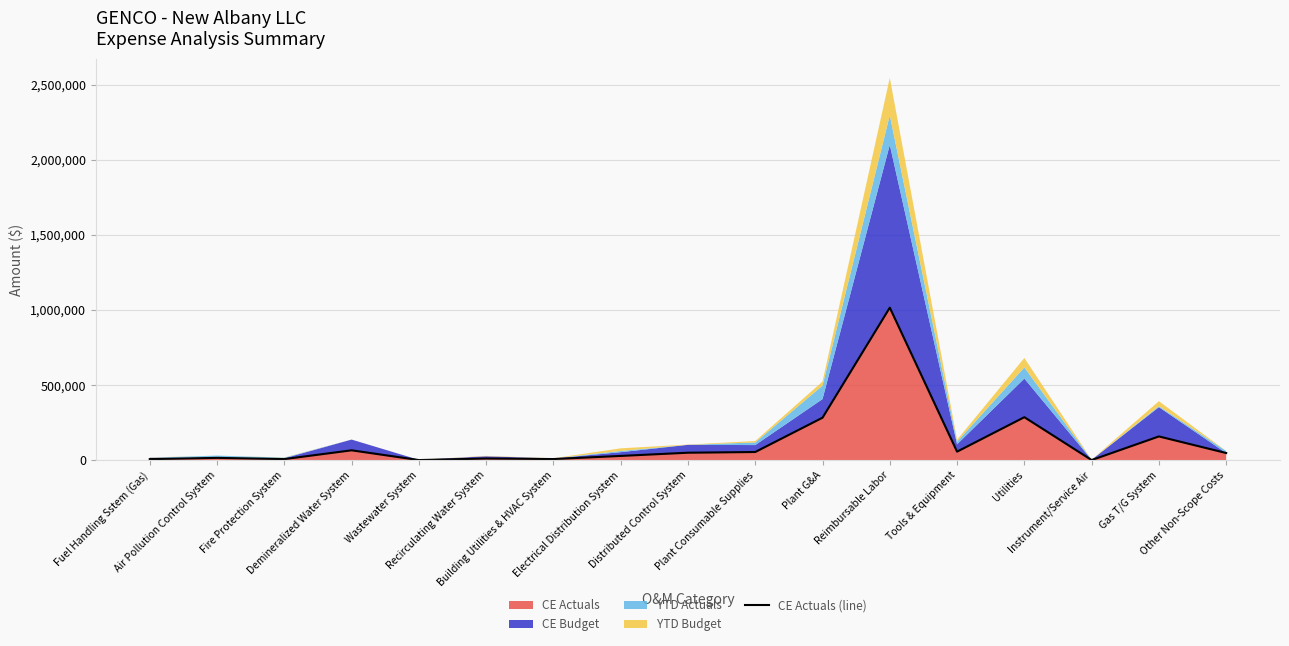

How many points are lower than both their immediate neighbors (excluding endpoints)?

5